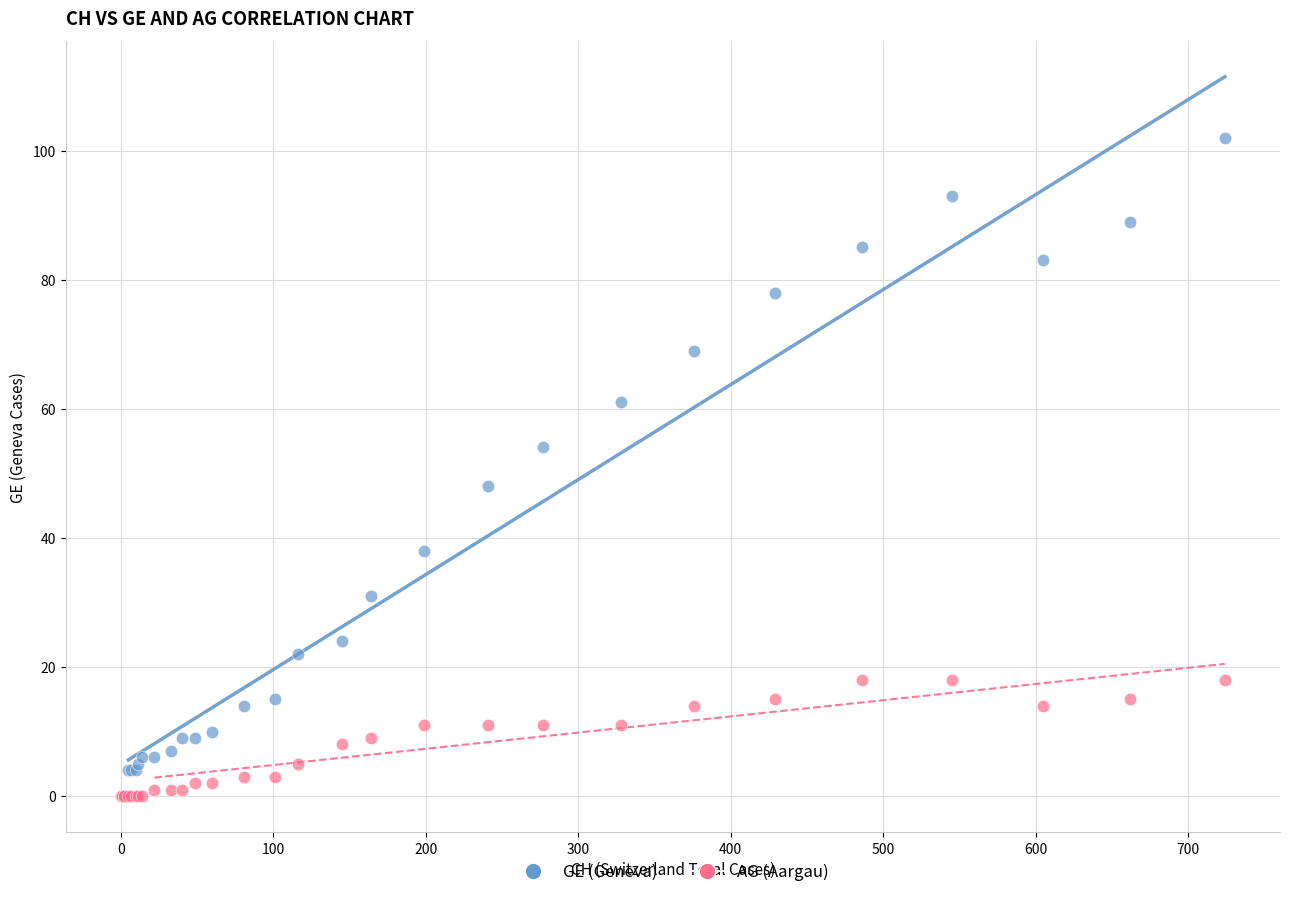

What are all the series names shown in the legend?

GE (Geneva), AG (Aargau)